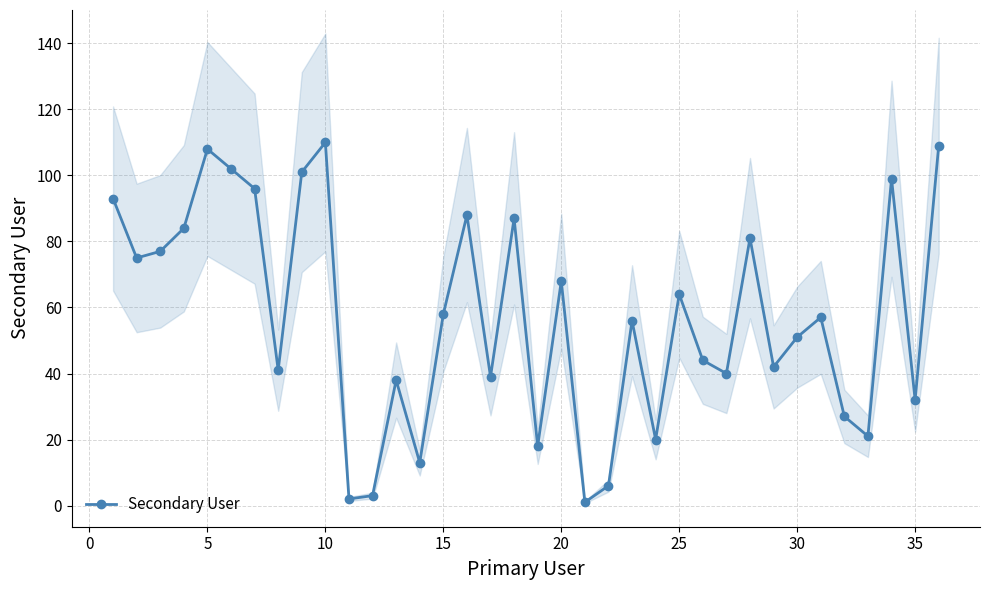

The Secondary User series shows 32 at 35. True or false?

True